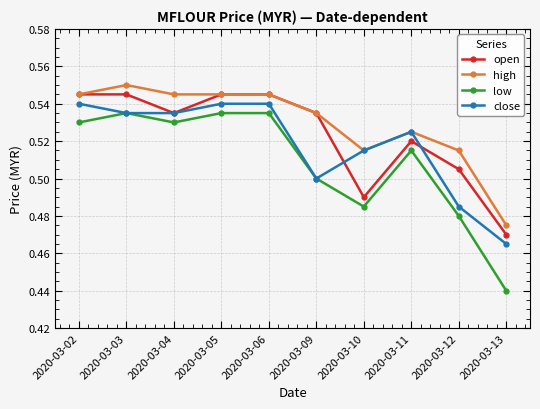

List the series in order of their overall mean, lowest first.

low, close, open, high